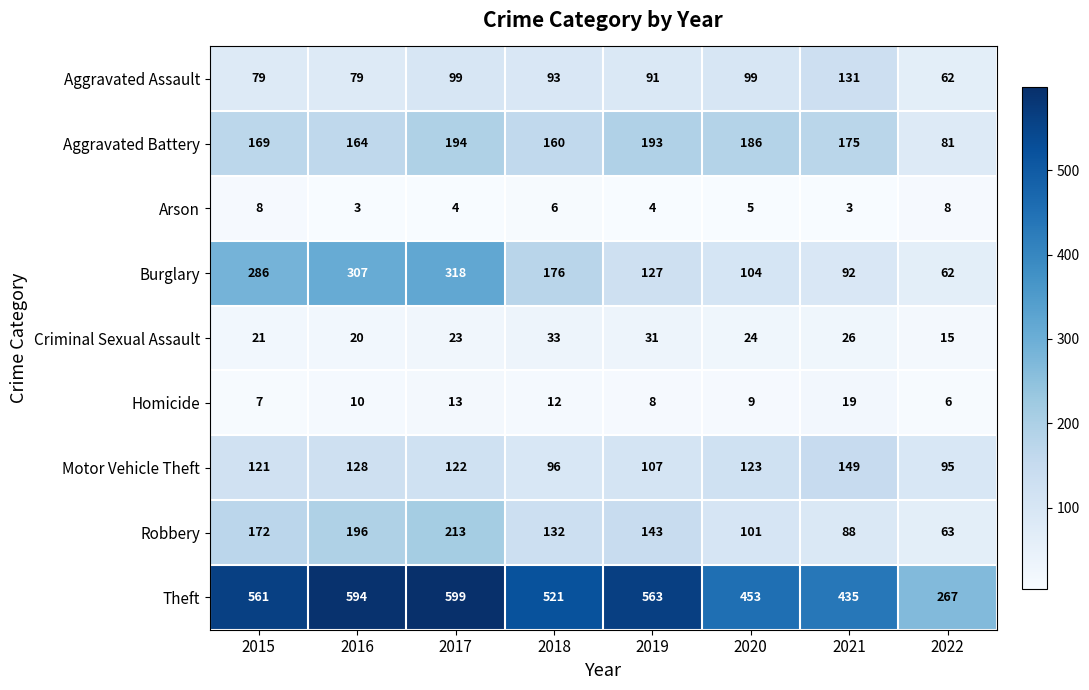

What is the greatest value displayed?

599